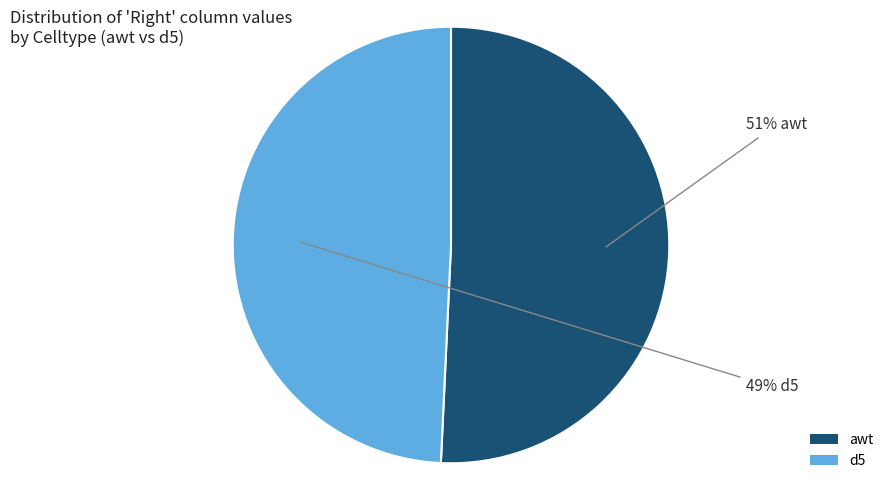

To the nearest percent, what is the combined percentage of d5 and awt?

100%